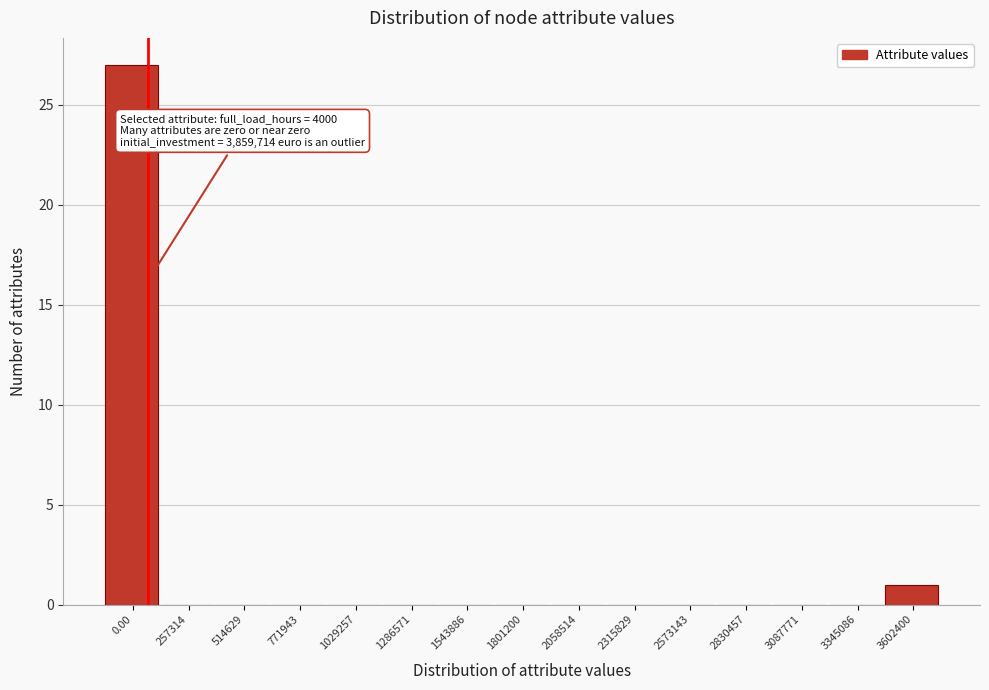

Reading right to left, what are all the values shown in this chart?

3602400=1	3345086=0	3087771=0	2830457=0	2573143=0	2315829=0	2058514=0	1801200=0	1543886=0	1286571=0	1029257=0	771943=0	514629=0	257314=0	0.00=27